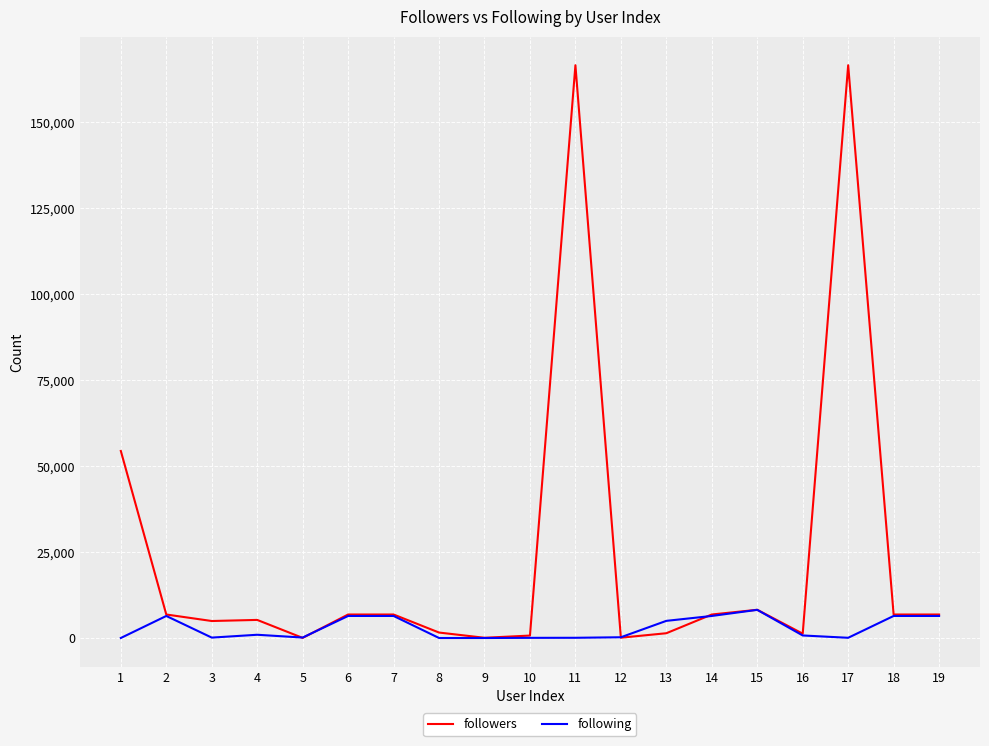

True or false: followers and following cross at least once.

True